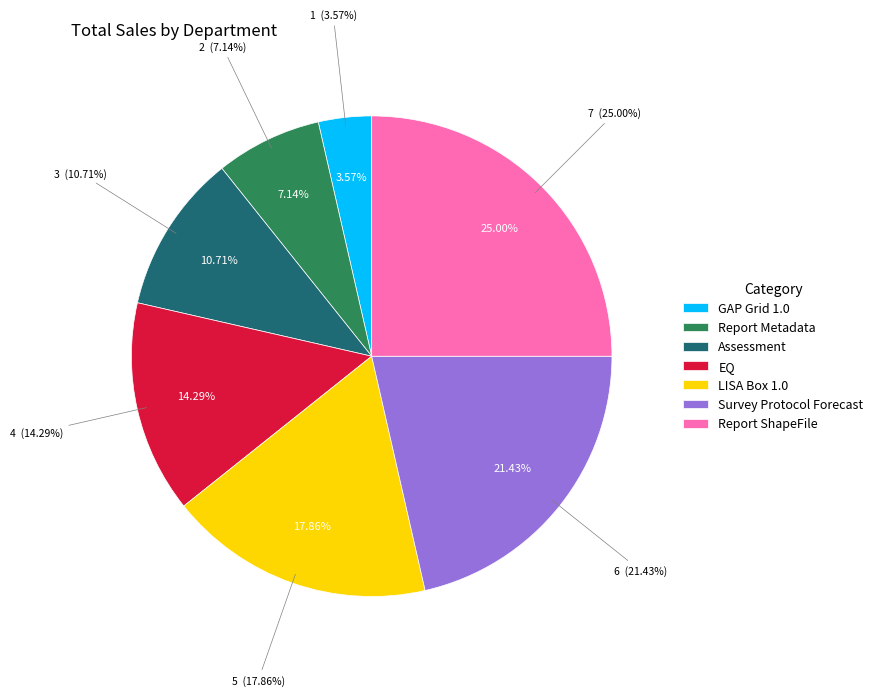

Which slice is the largest?

Report ShapeFile